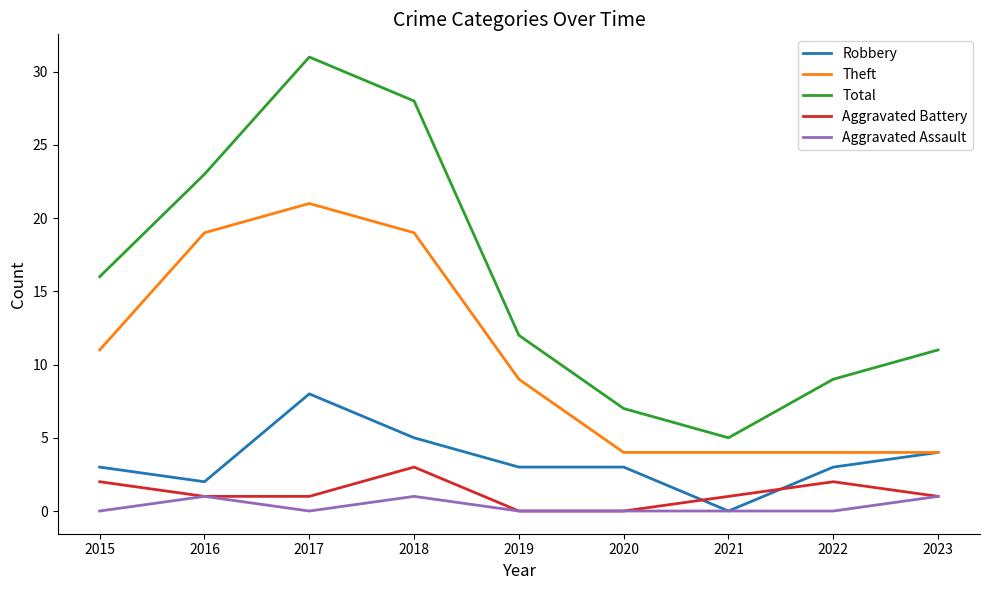

At which label does Theft reach its peak?

2017